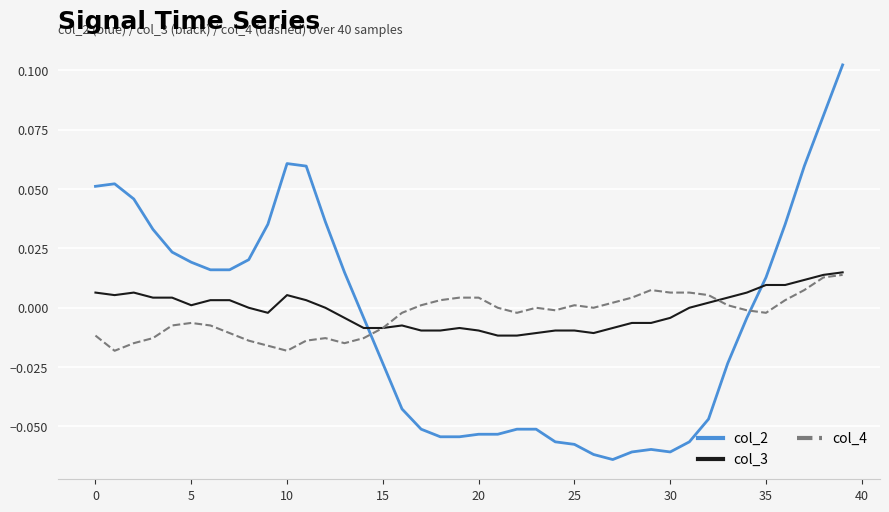

True or false: col_2 and col_3 cross at least once.

True